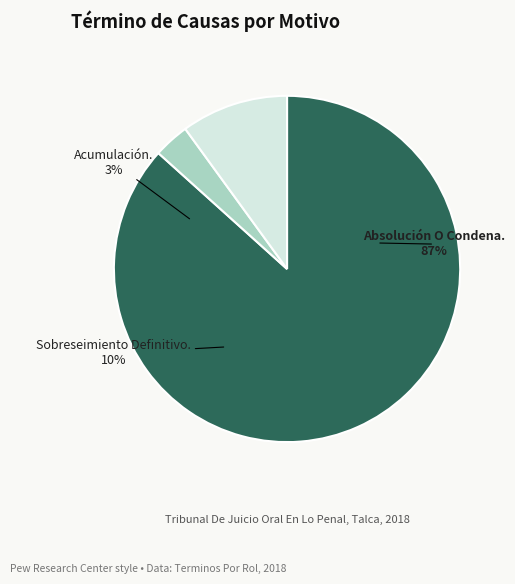

To the nearest percent, what is the combined percentage of Acumulación. and Absolución O Condena.?

90%